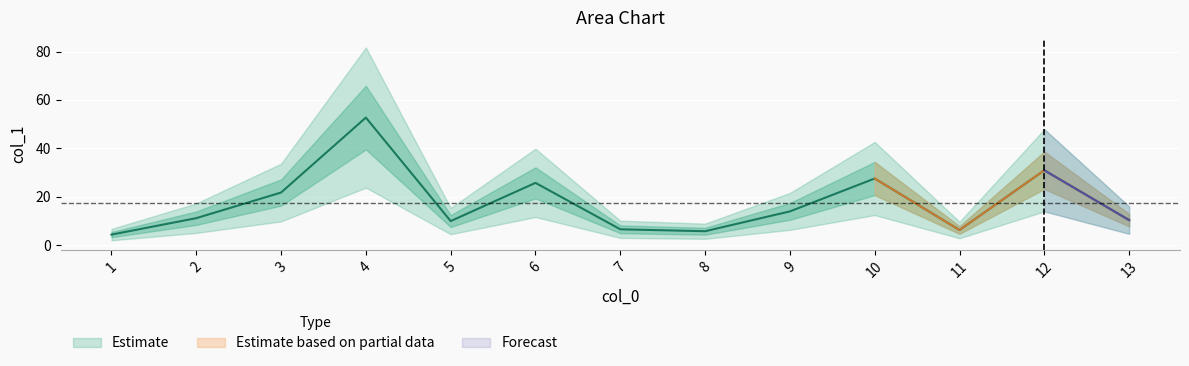

What is the difference between the values at 1 and 11?

1.9